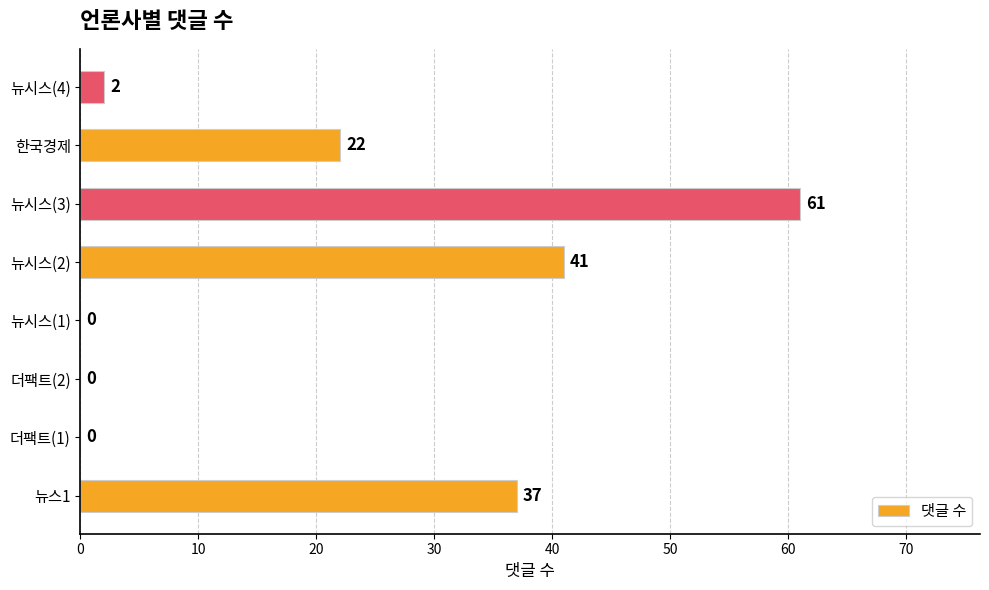

What is the average value?

20